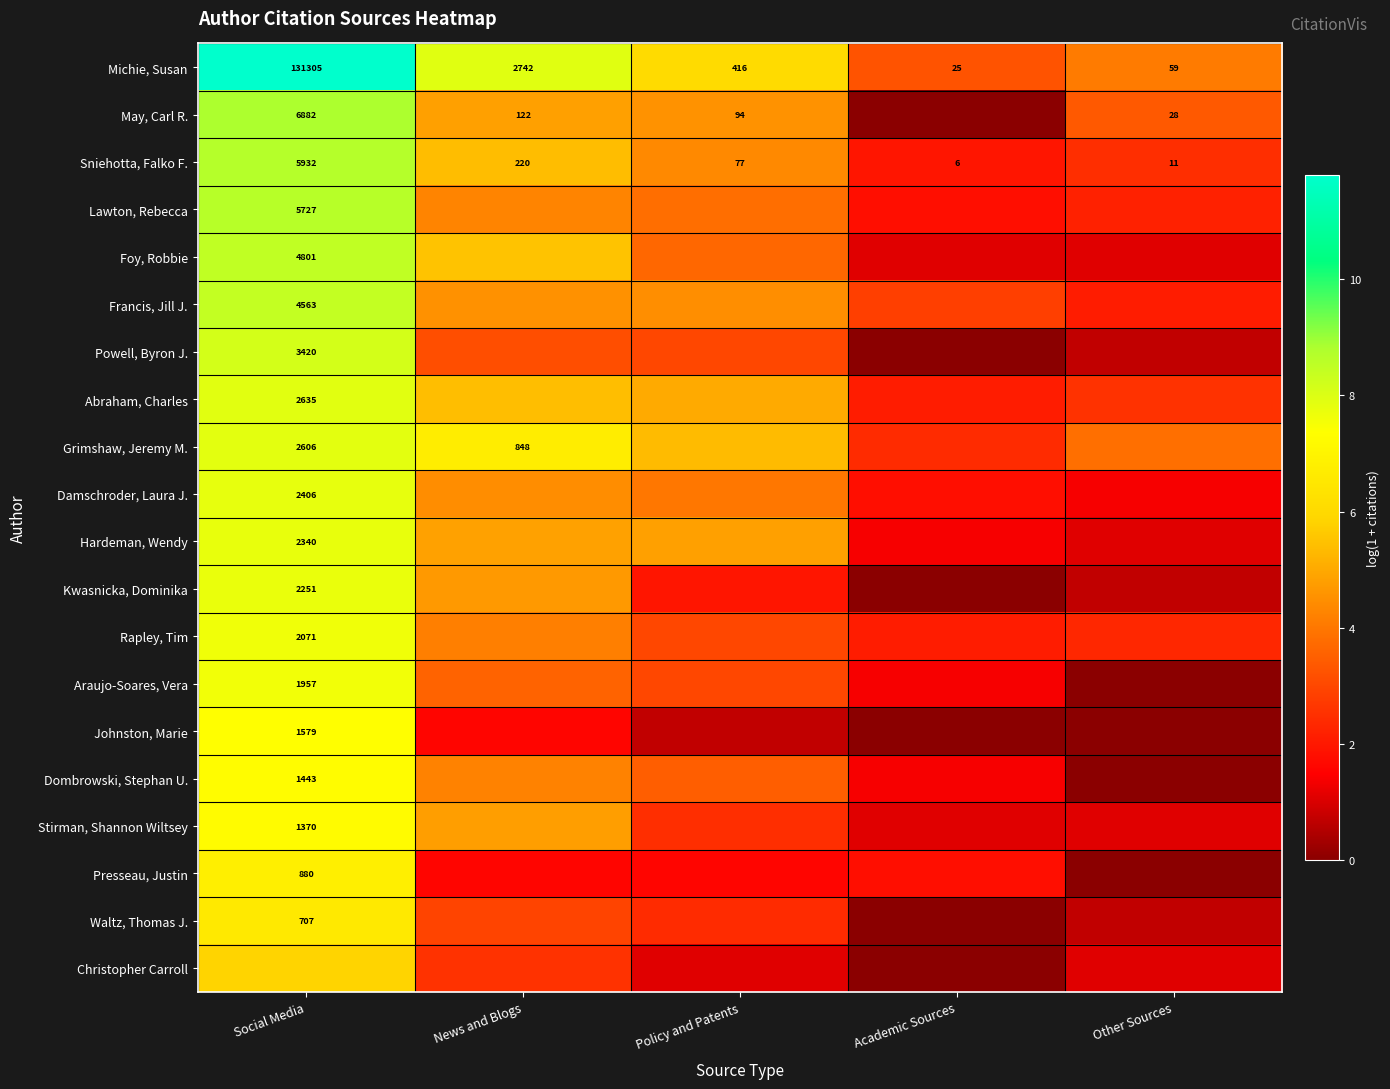

What is the total value across all series at Academic Sources?

26.3